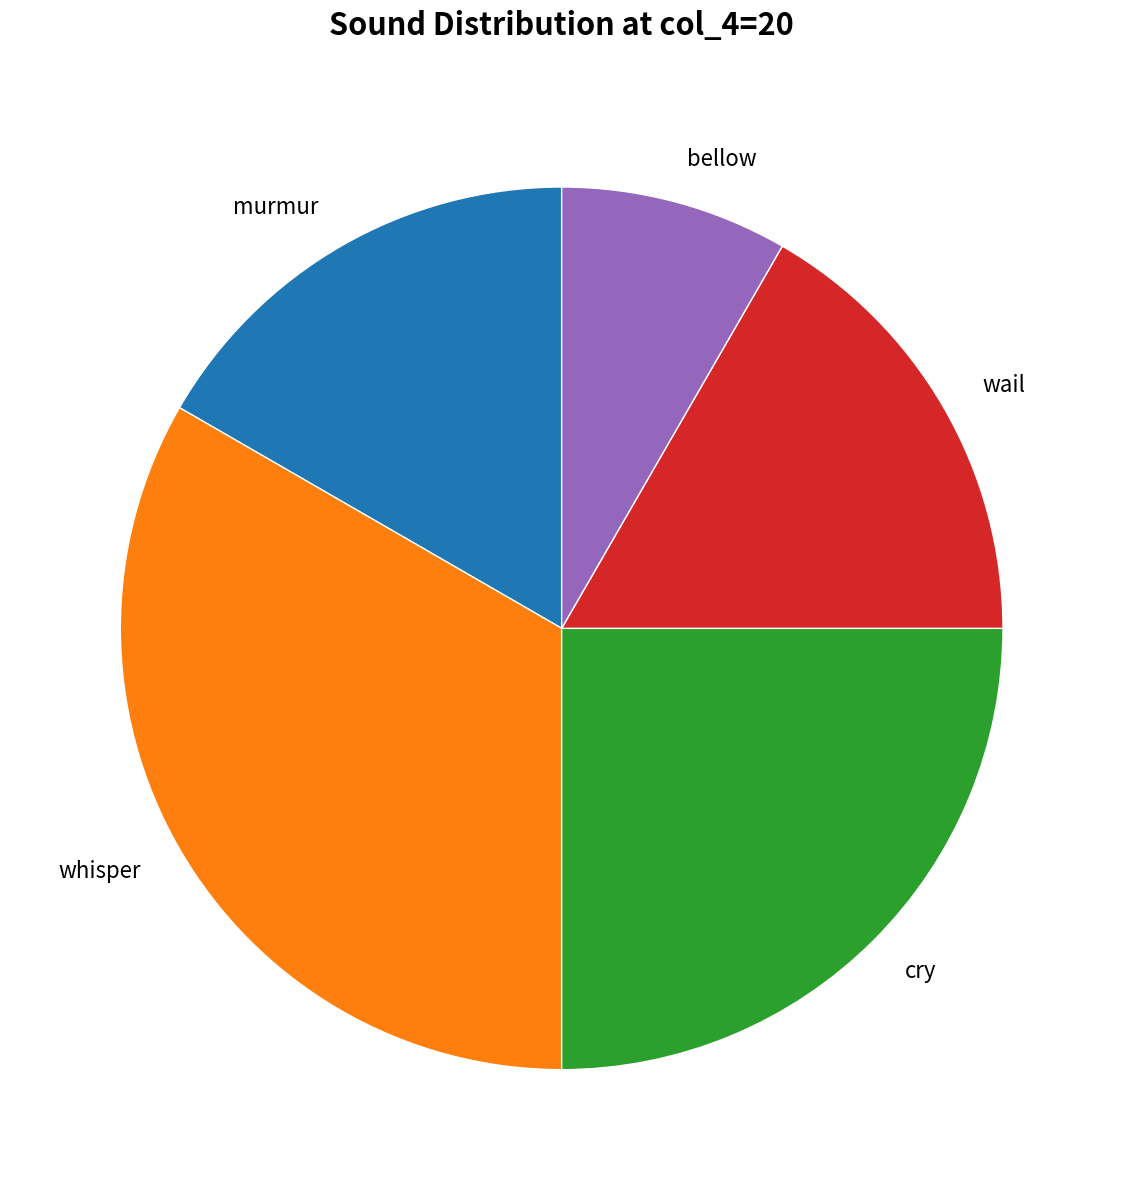

Between whisper and murmur, which is larger?

whisper